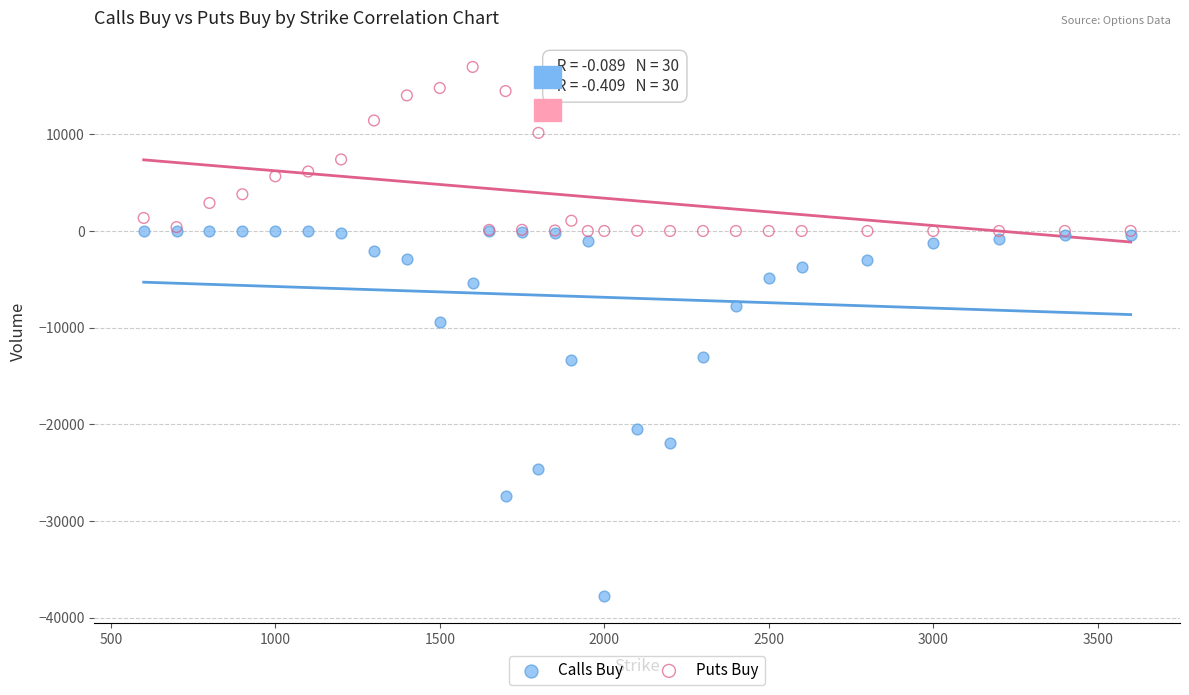

In the Calls Buy series, what Y value is closest to -18890?

-20490